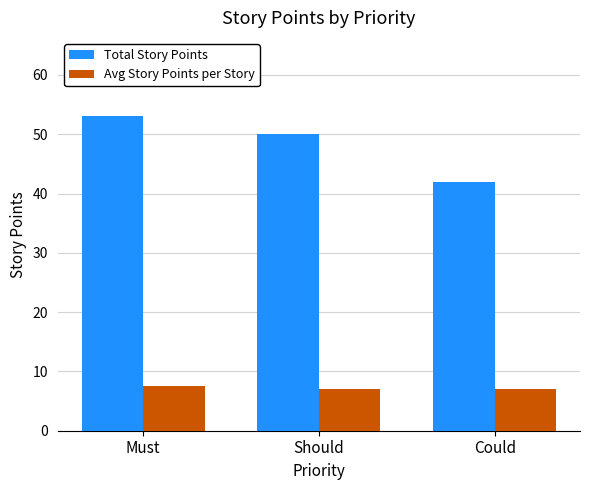

What is the greatest value displayed?

53.0